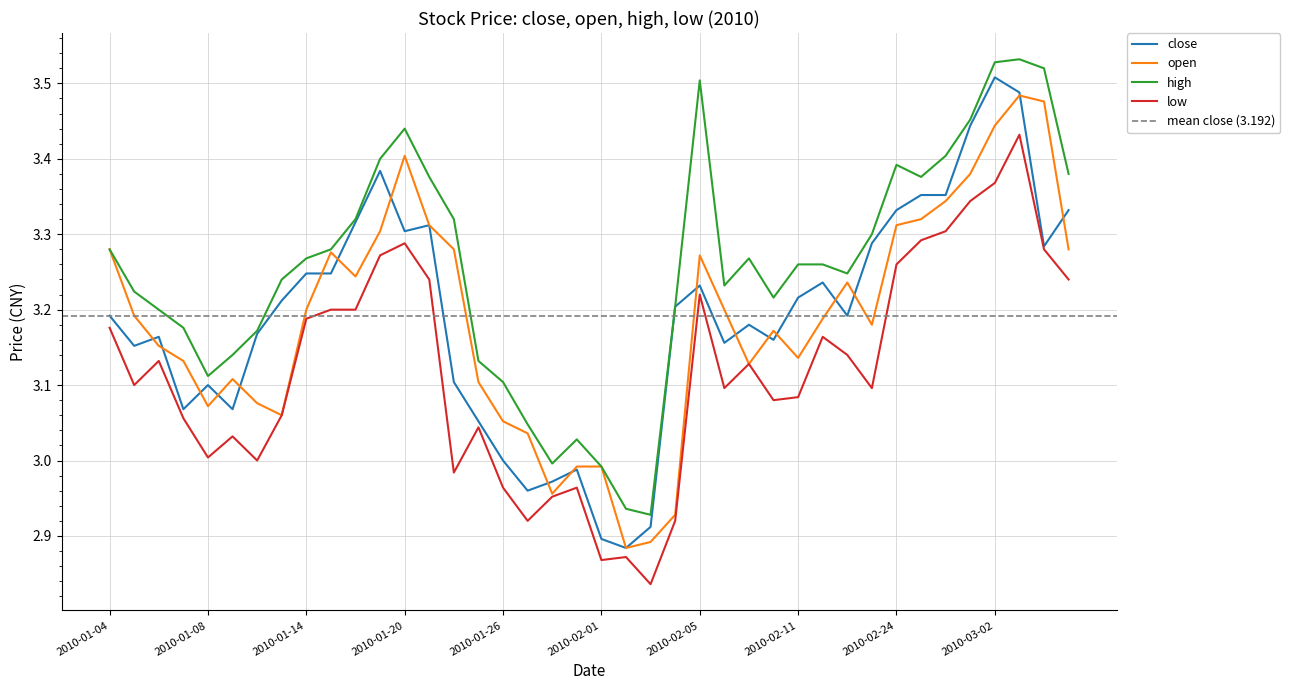

How many values in the open series exceed 3?

34